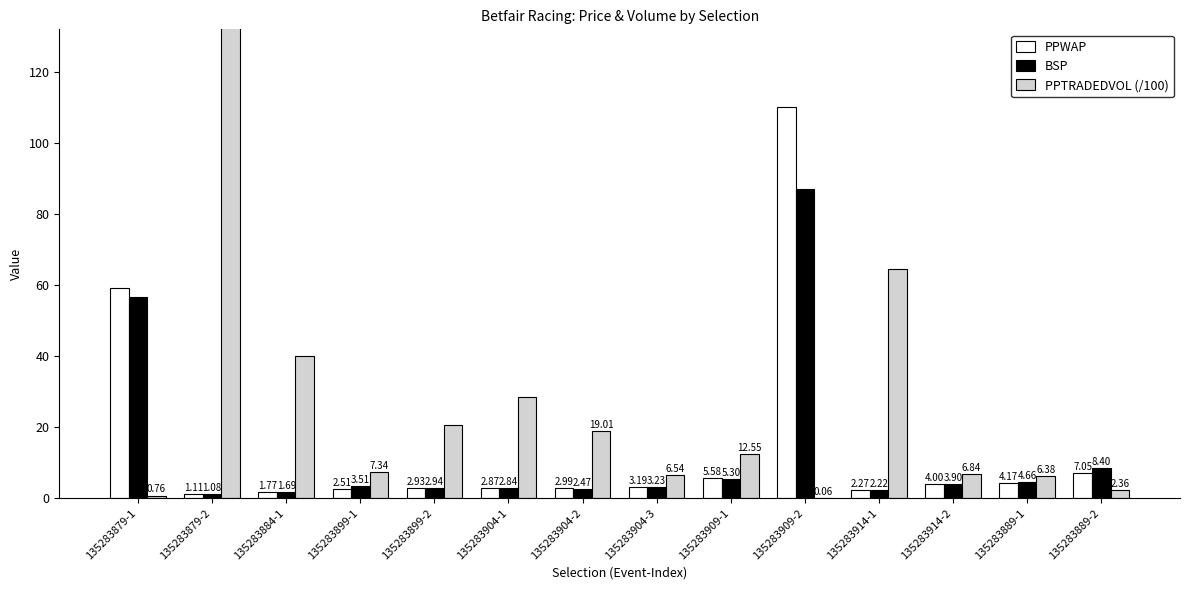

How many groups of bars are there?

14